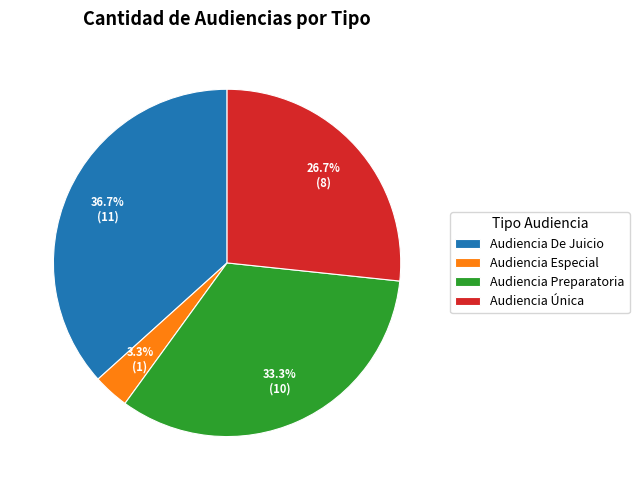

What percentage is the Audiencia Única slice, to the nearest percent?

27%